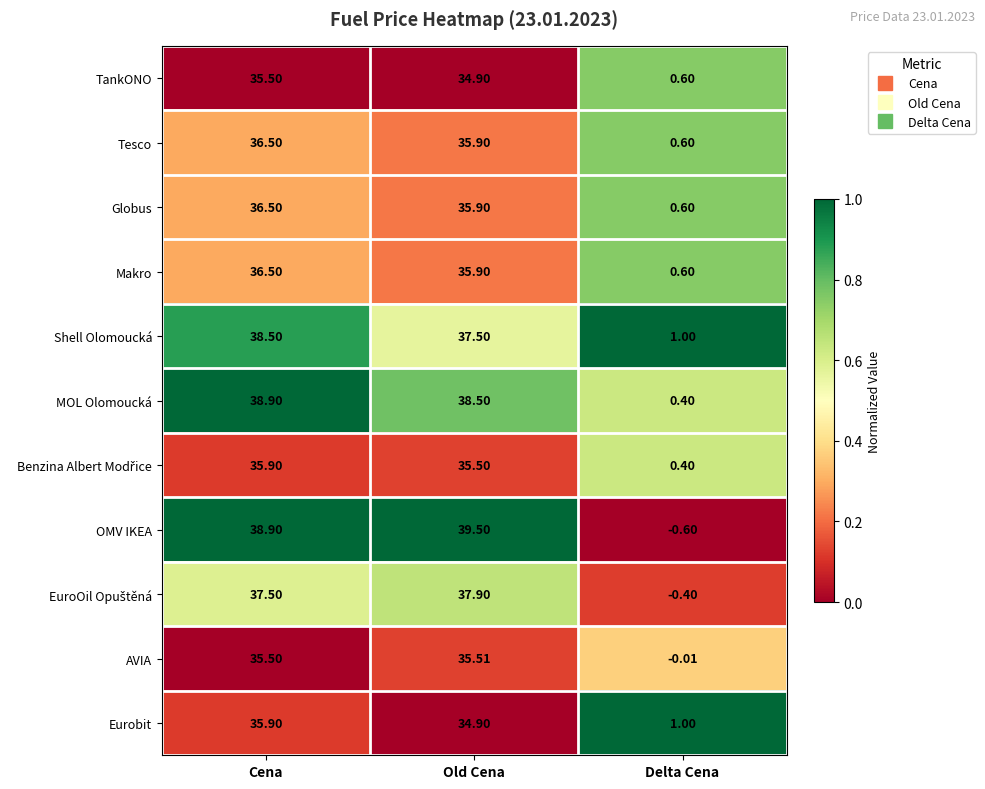

At which label is MOL Olomoucká closest to 19?

Delta Cena